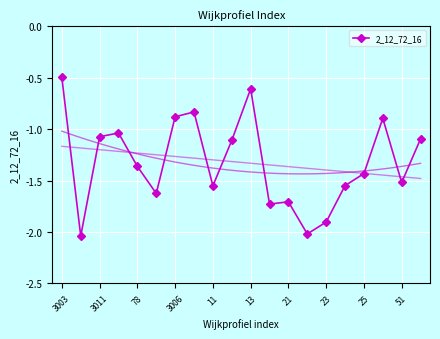

Which category has the highest value in the 2_12_72_16 series?

3003